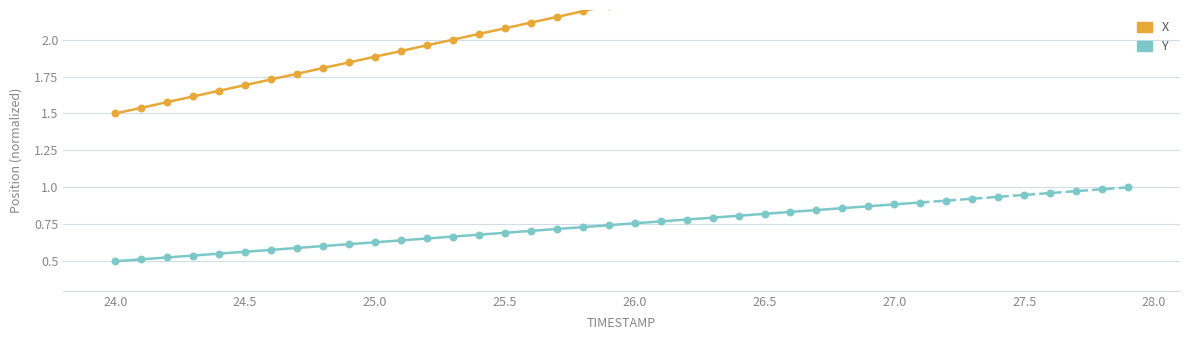

Which series has the largest Y range (max minus min)?

X